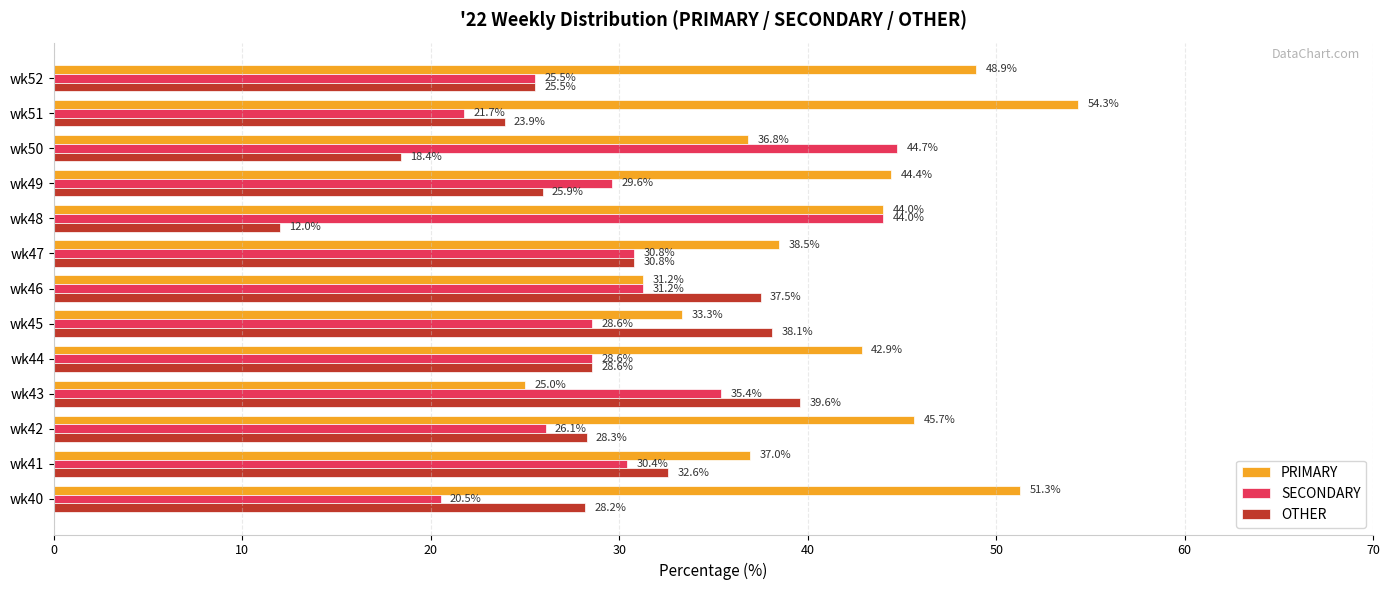

Which series has the largest total across all categories?

PRIMARY